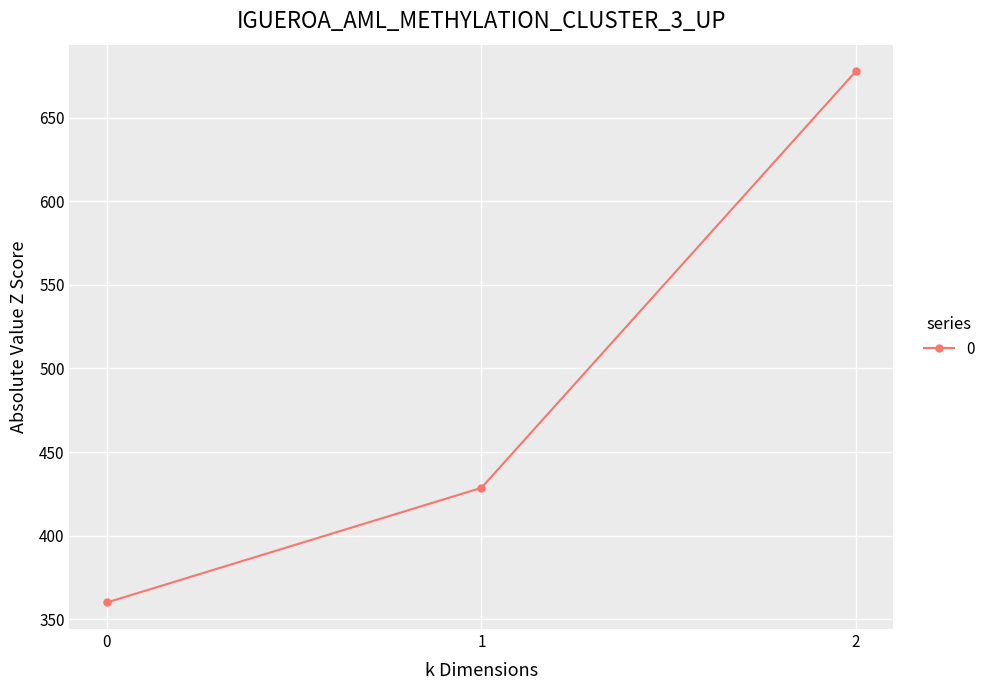

List the labels in order of value, largest first.

2, 1, 0